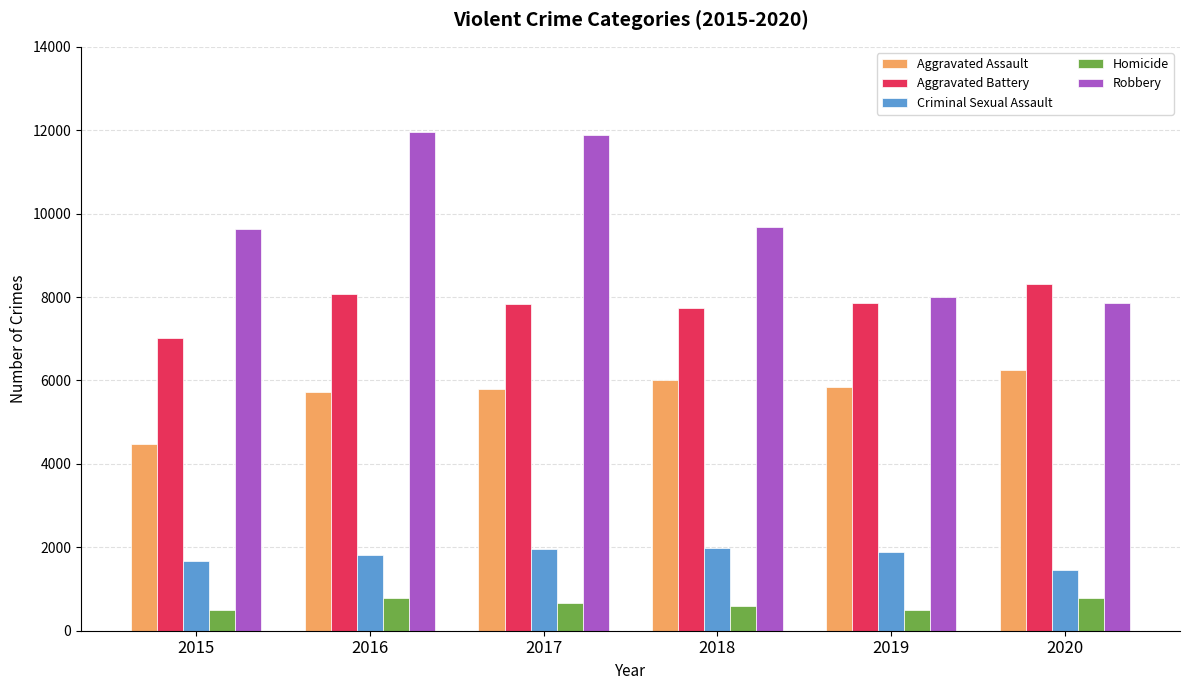

What is the sum of all Homicide values?

3828